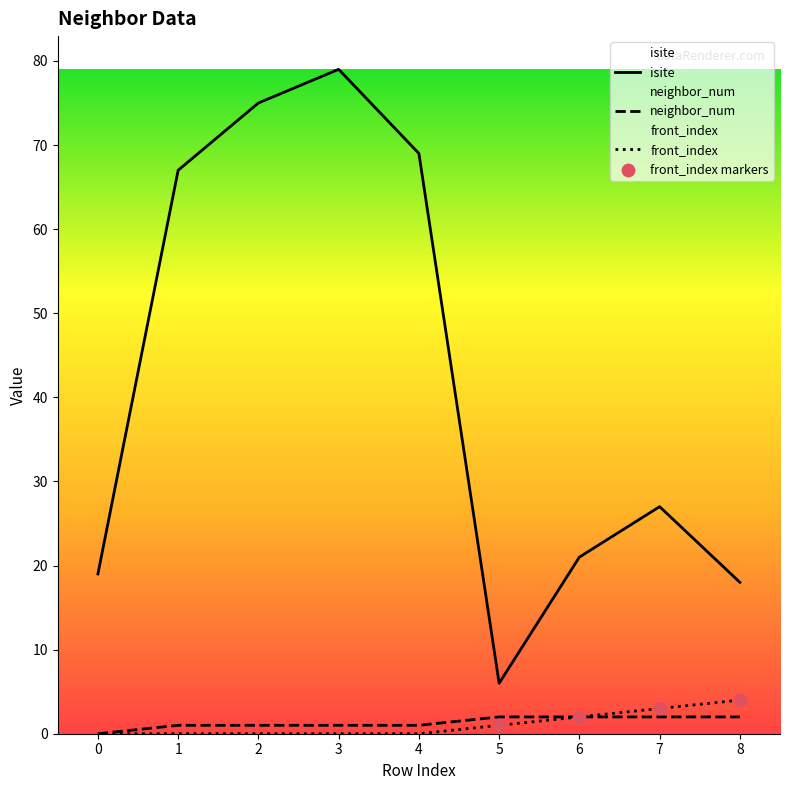

At how many categories does at least one series exceed 44?

4